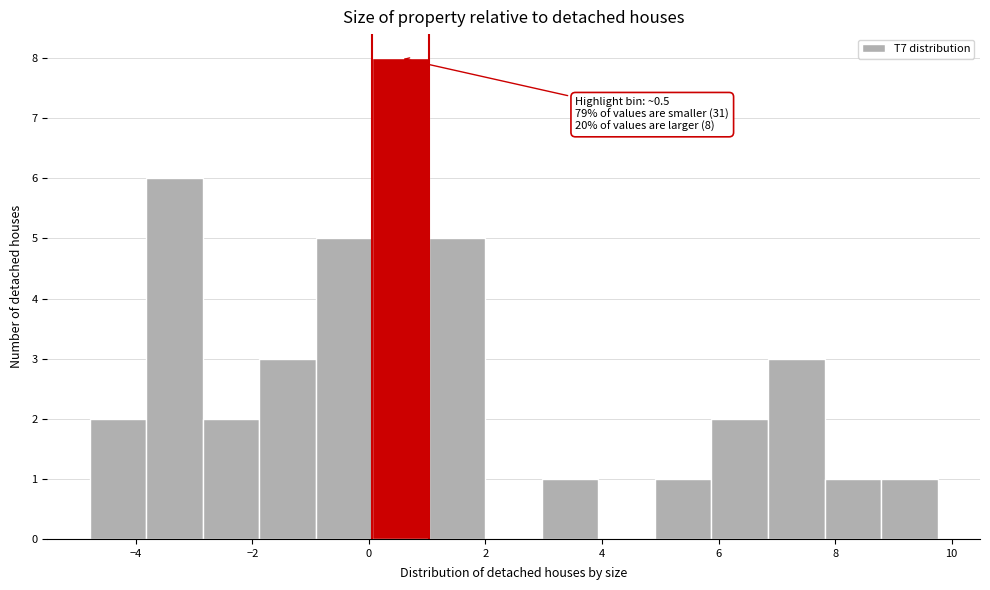

Which range on the x-axis has the tallest bar?

0.0 to 1.0